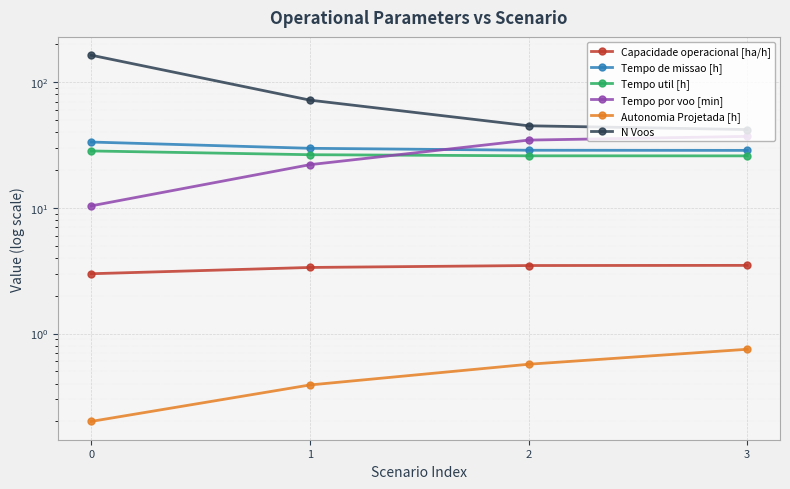

What is the value of the Tempo de missao [h] point at the 3rd from the left?

28.8